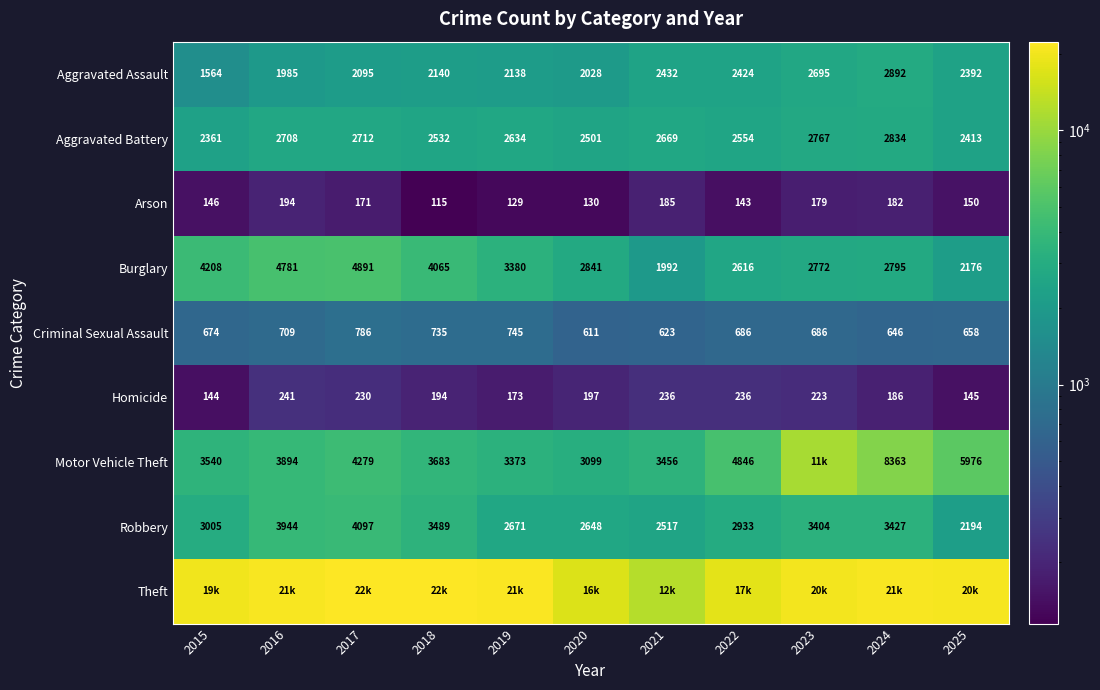

Read the Criminal Sexual Assault value at 2025, to the nearest 10.

660